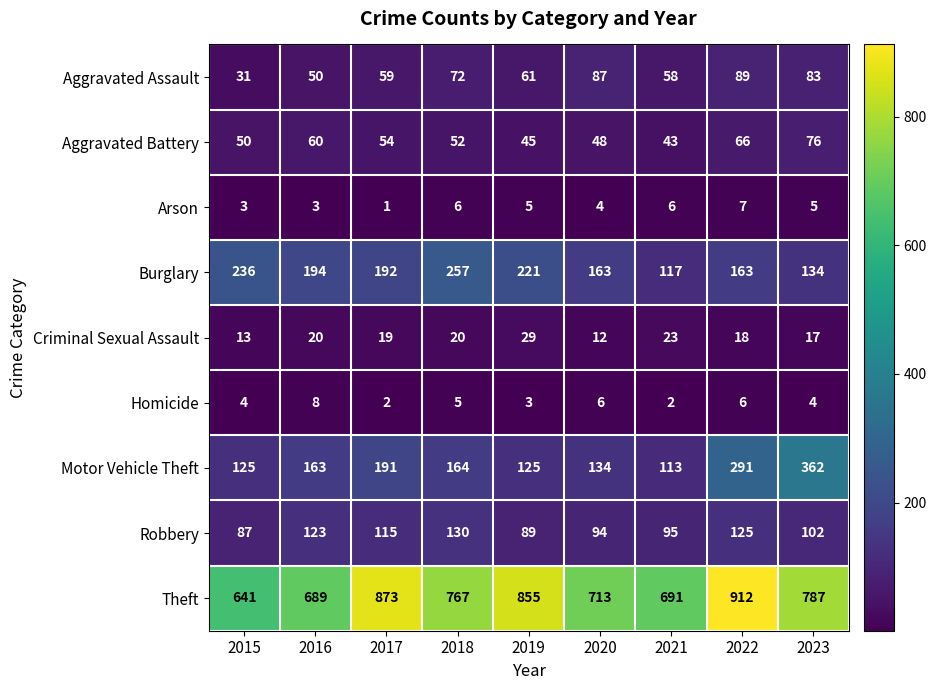

What is the total value across all series at 2021?

1148